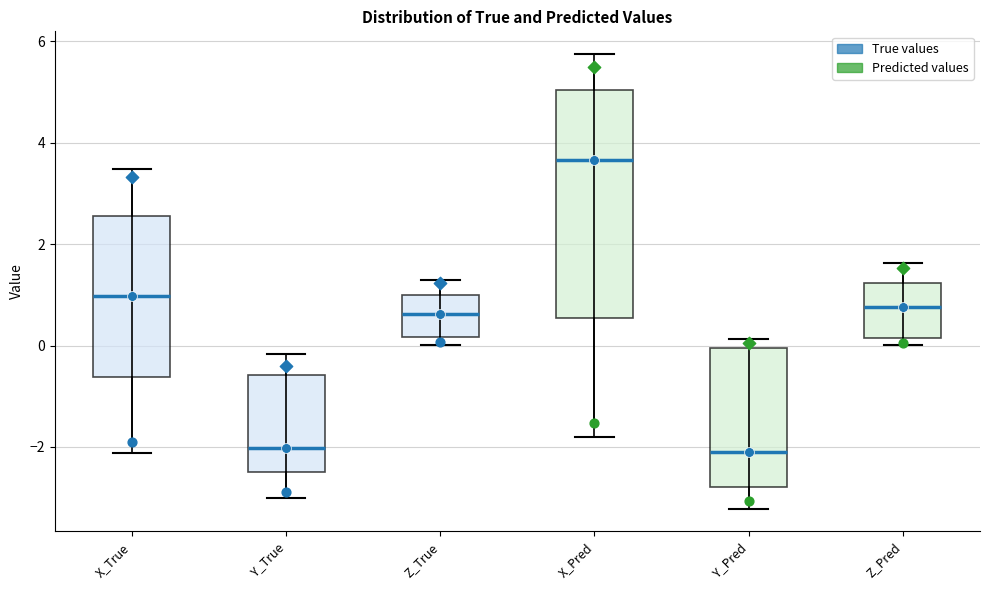

Which box is the tallest, from its lower edge to its upper edge?

X_Pred